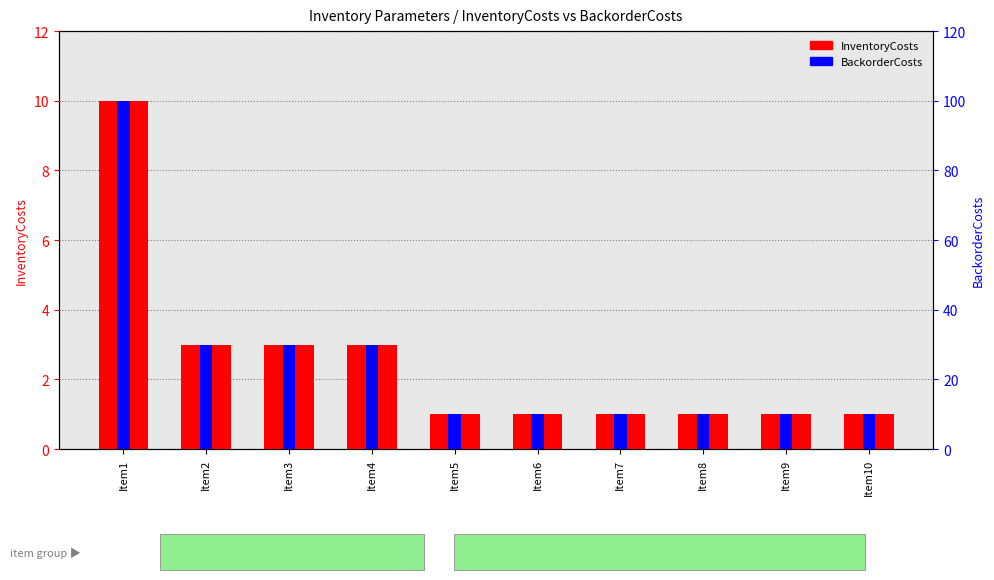

Rank the series at Item2 from lowest to highest value.

InventoryCosts, BackorderCosts